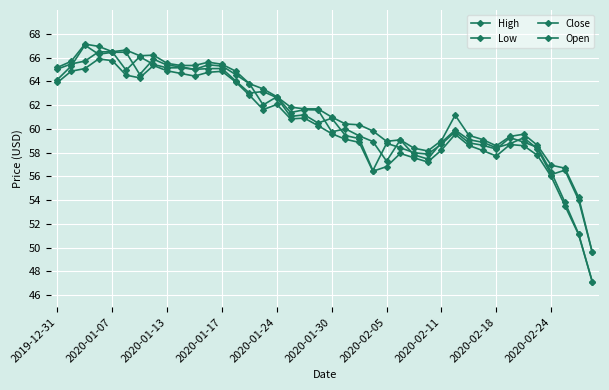

How many lines are shown in the chart?

4